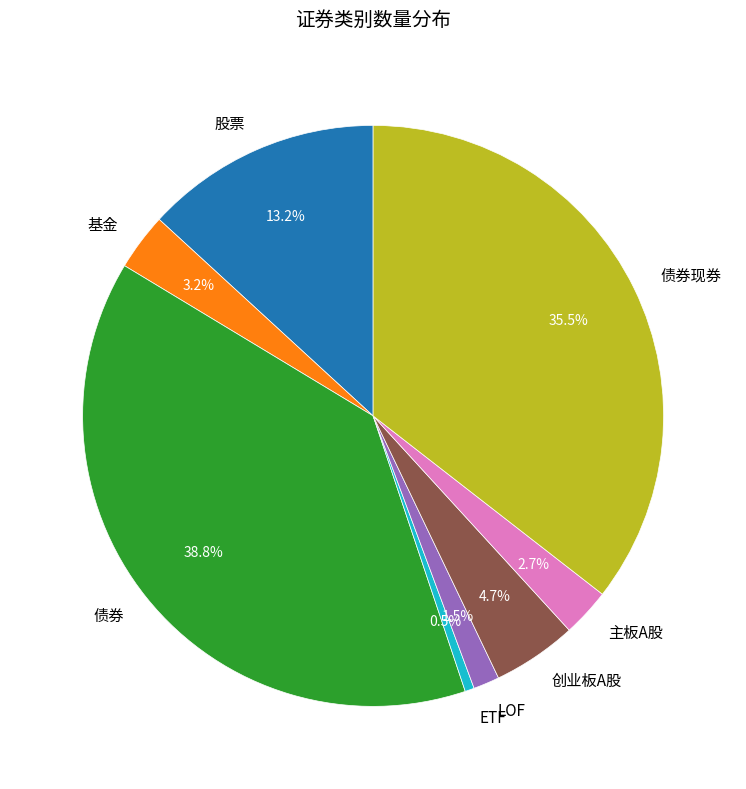

What is the largest slice in the pie chart?

债券